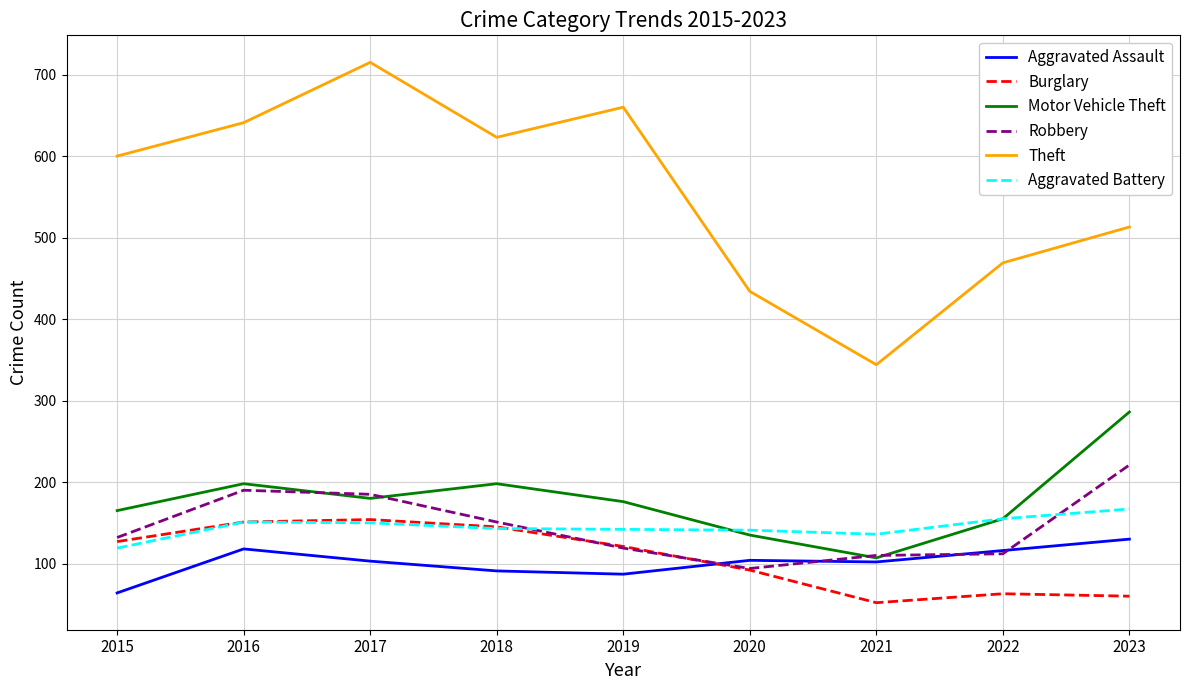

List the labels in order of Theft value, largest first.

2017, 2019, 2016, 2018, 2015, 2023, 2022, 2020, 2021